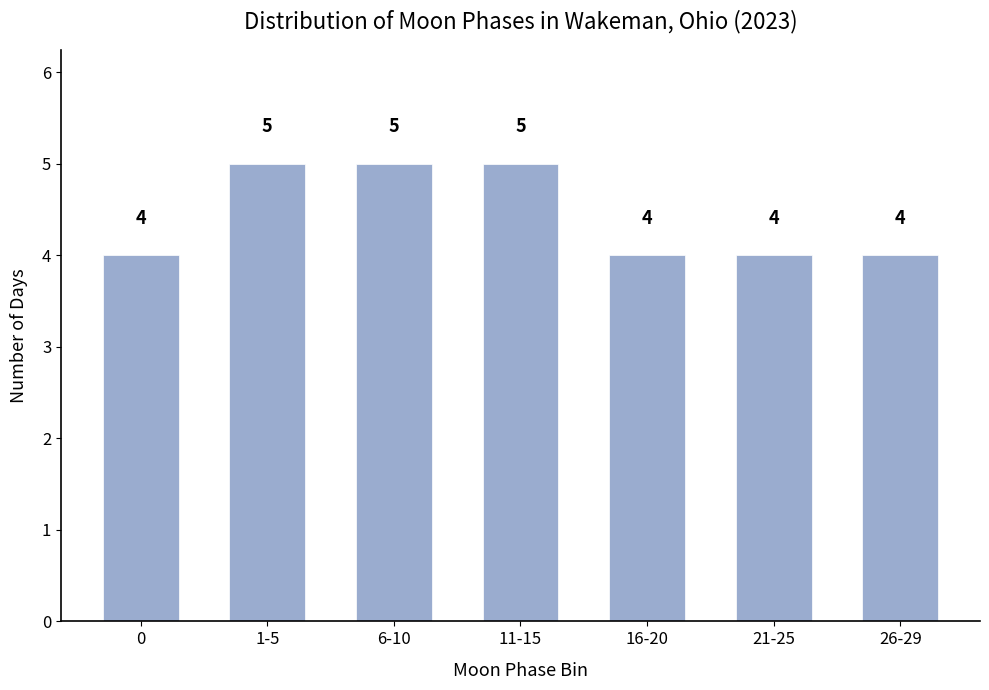

Reading right to left, extract all data points from this chart.

4	4	4	5	5	5	4